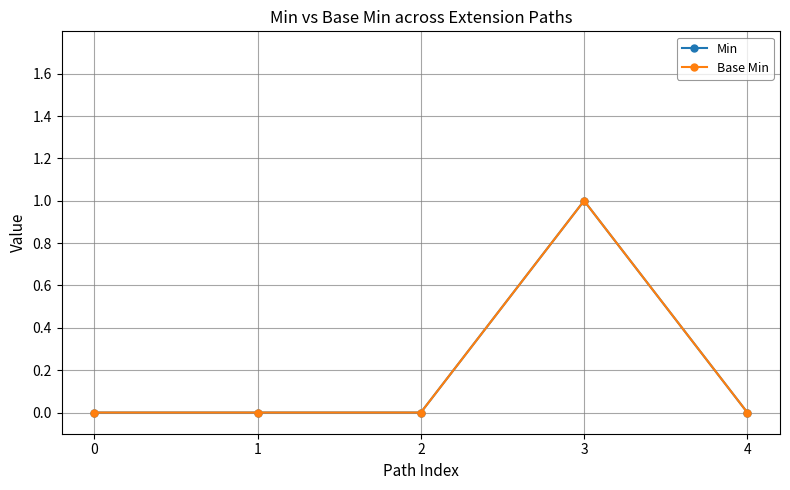

Is this an area chart (filled region under the line)?

No